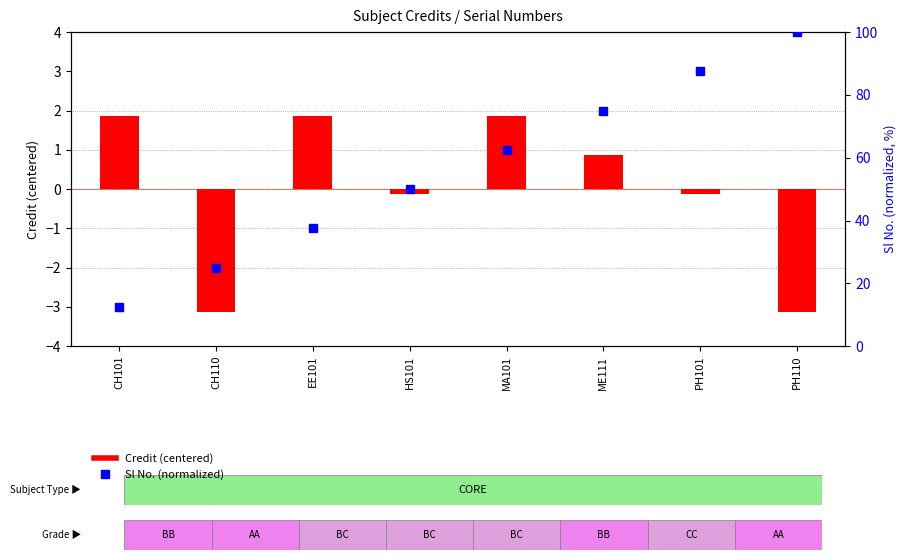

Reading left to right, transcribe all the data shown in this chart.

Credit (centered): 1.9	-3.1	1.9	-0.1	1.9	0.9	-0.1	-3.1
Sl No. (normalized): 12.5	25.0	37.5	50.0	62.5	75.0	87.5	100.0